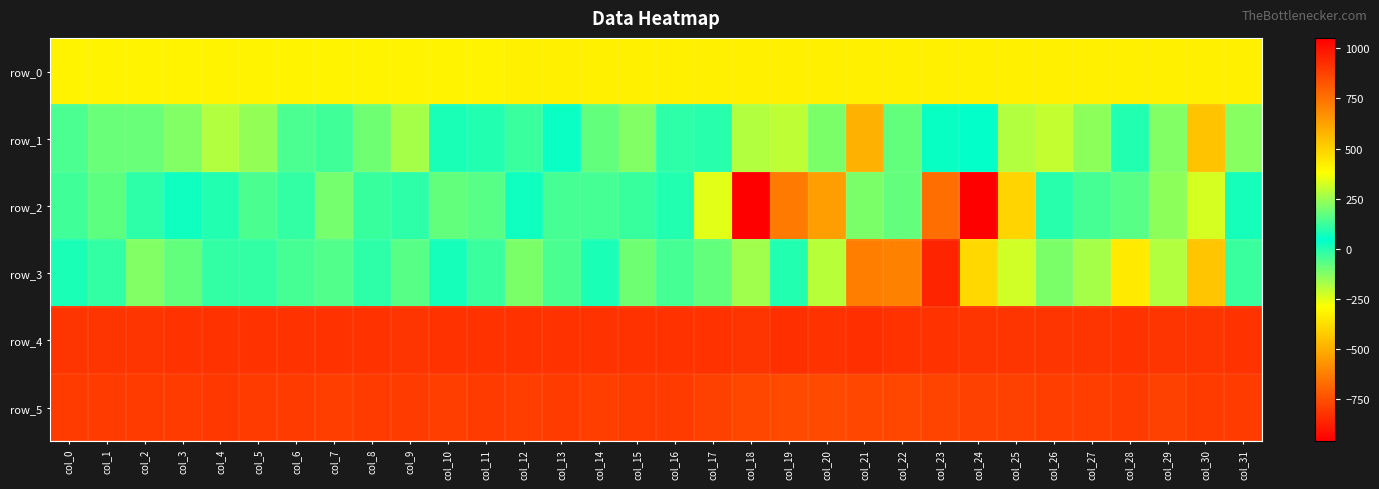

Which category has the highest value across all series?

col_24